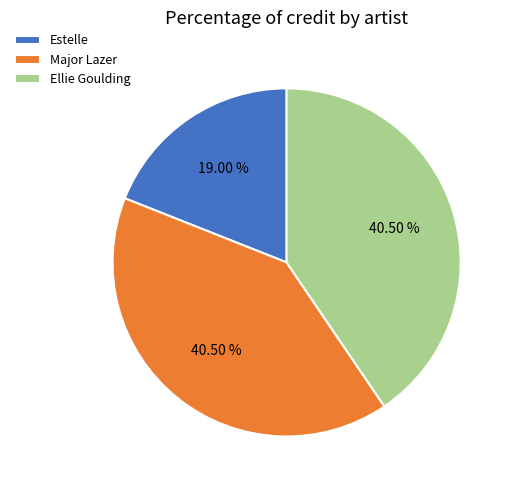

How many segments does this pie chart have?

3